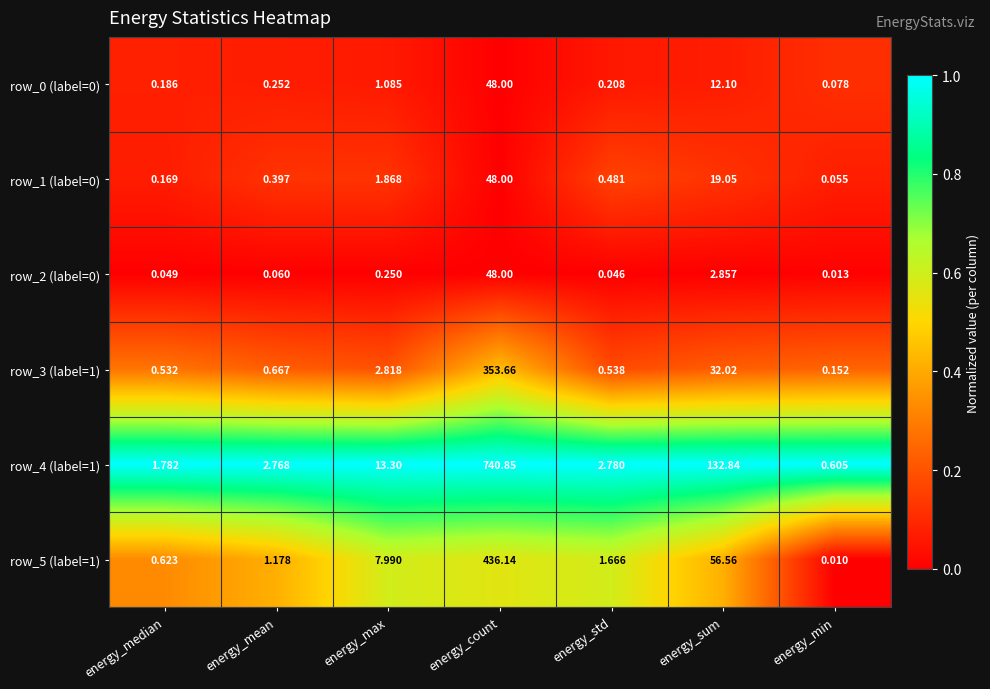

Which category has the highest value across all series?

energy_count